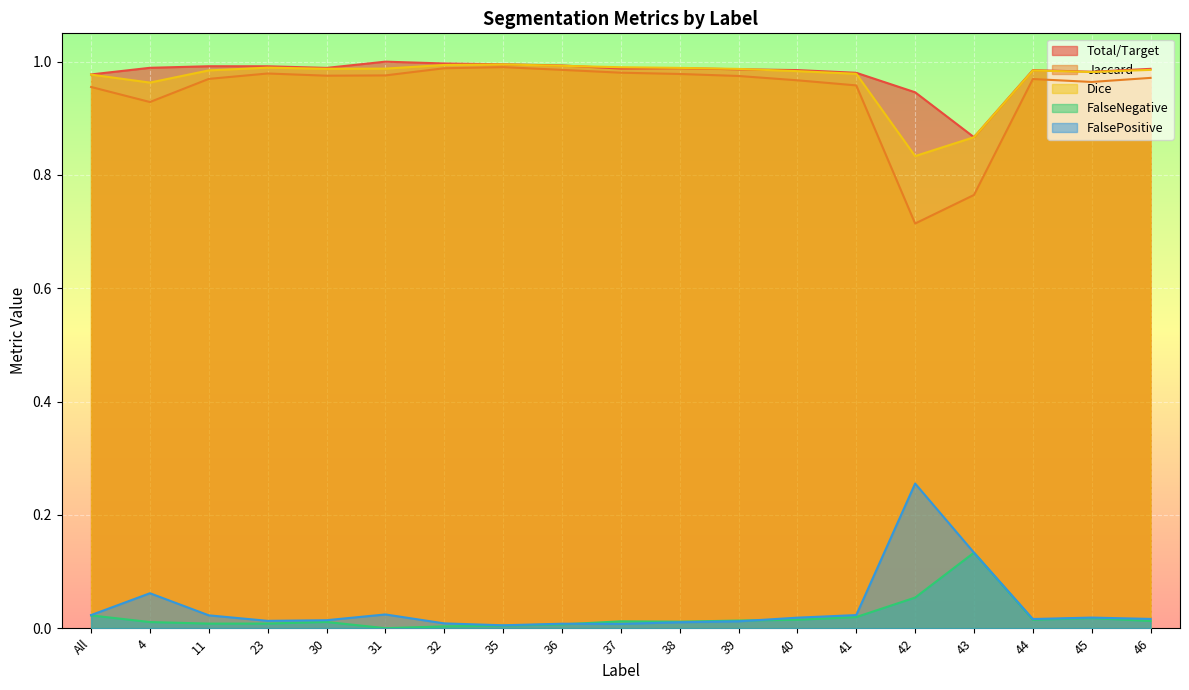

What is the value of the Dice point at the 13th from the left?

1.0